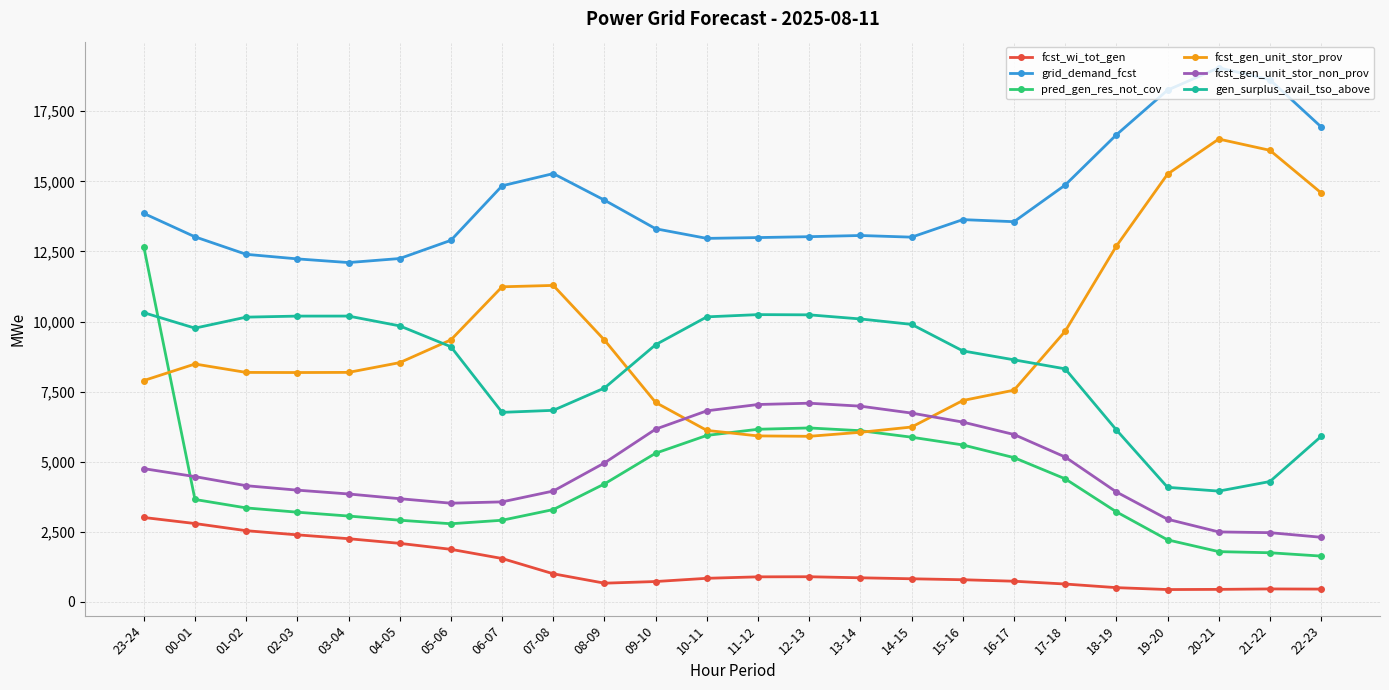

What is the total value across all series at 00-01?

42197